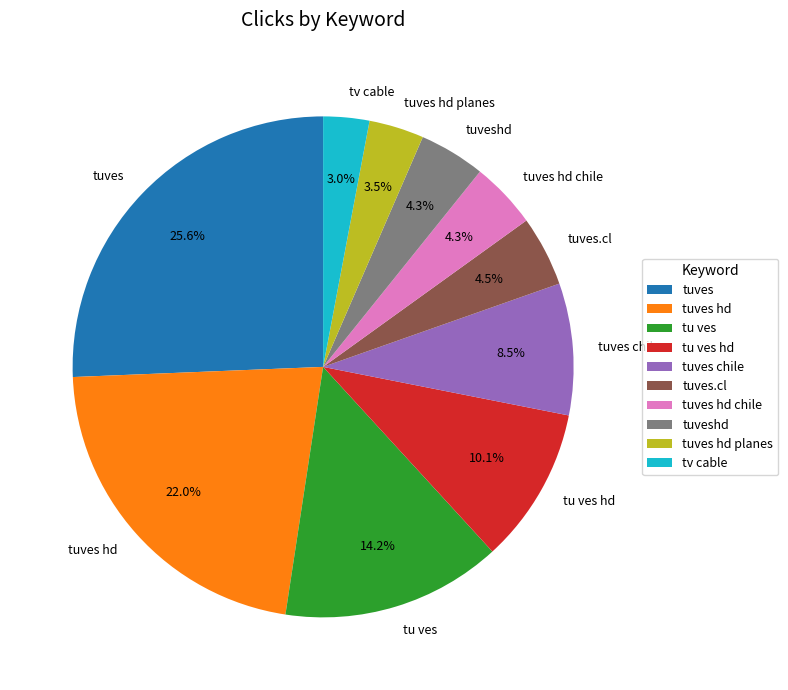

What percentage is NOT represented by tuves.cl?

95.5%